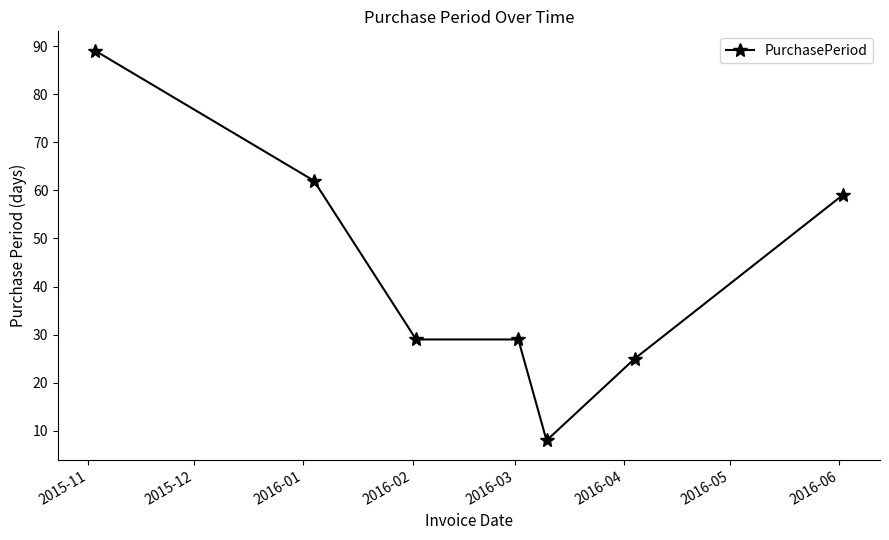

True or false: there are more than 2 points higher than both neighbors.

False